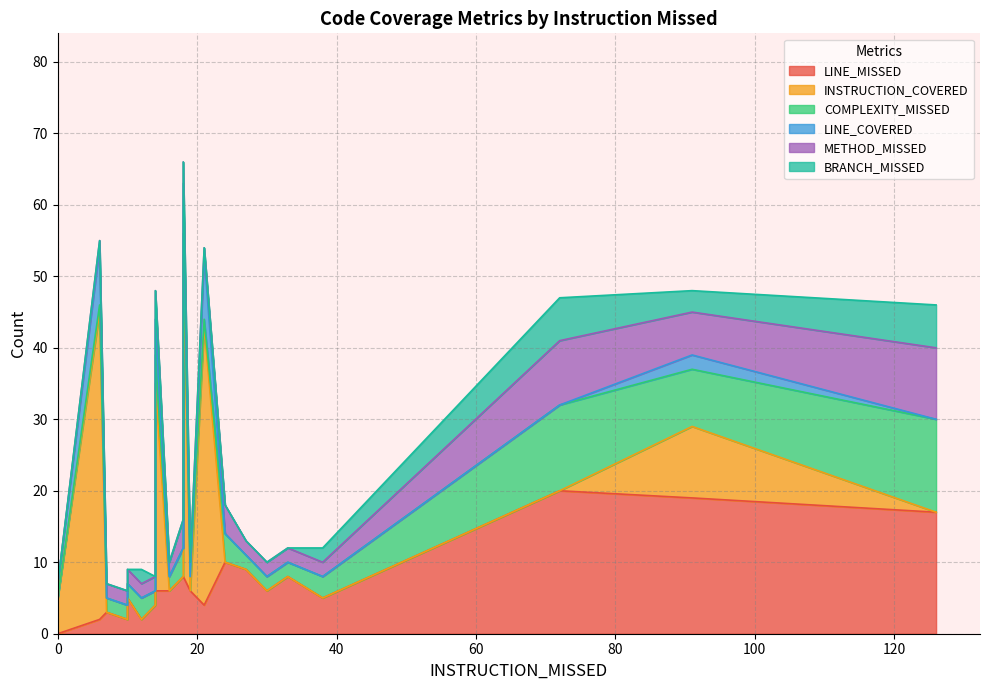

True or false: INSTRUCTION_COVERED has a value of 25 at 6.

False